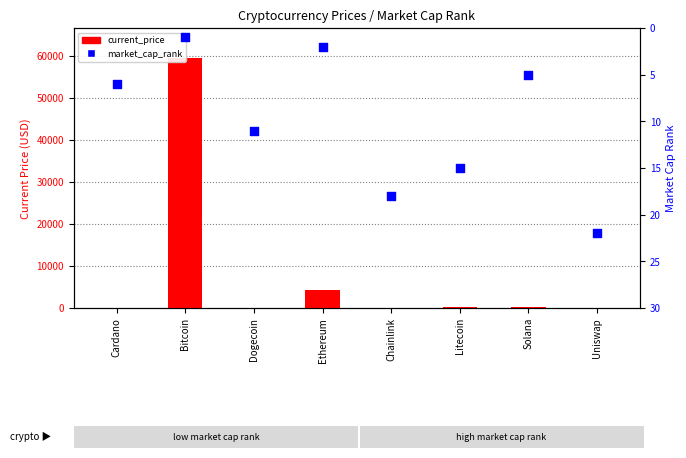

Which series contains the highest Y value?

current_price